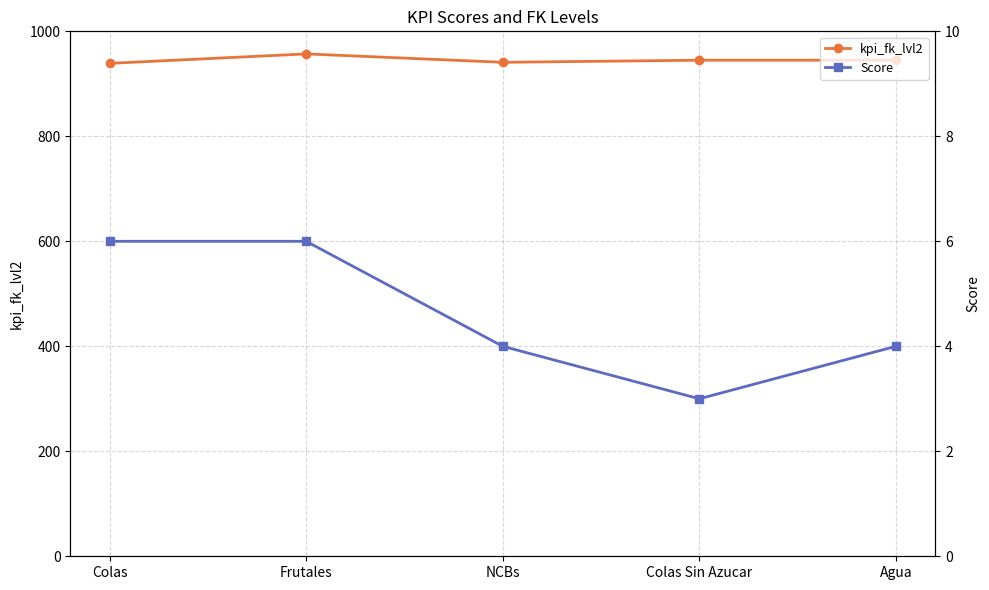

The Score series shows 5 at Colas Sin Azucar. True or false?

False